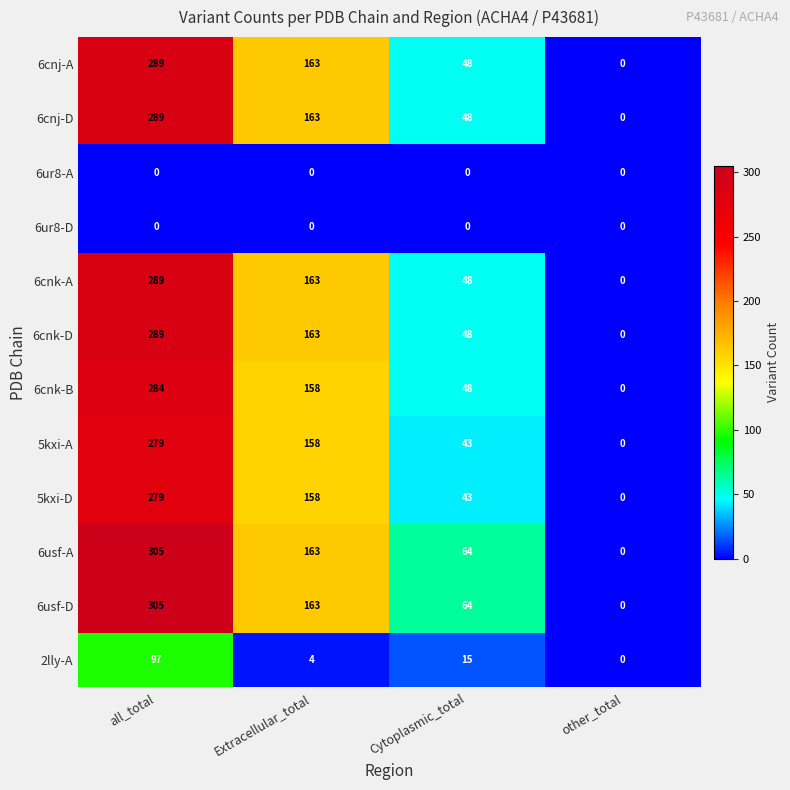

Which category has the highest value across all series?

all_total